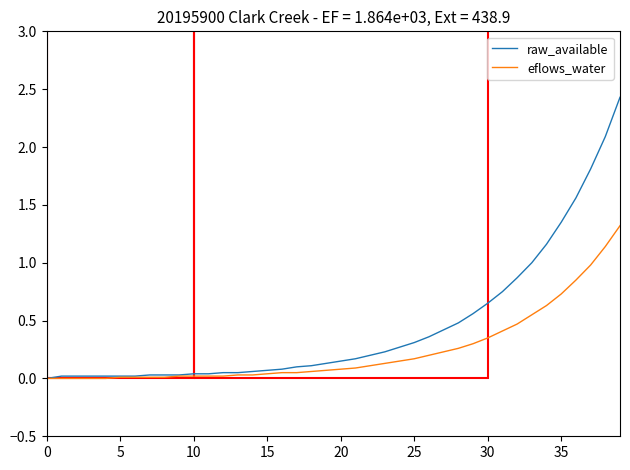

Which series has the largest total across all categories?

raw_available